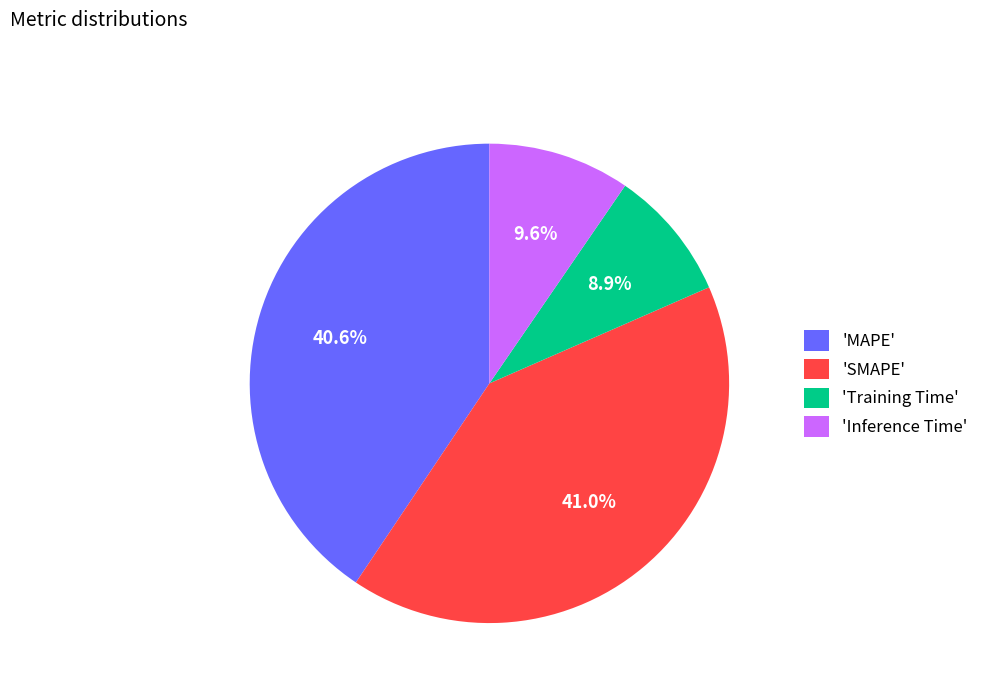

Count the number of slices in the pie.

4